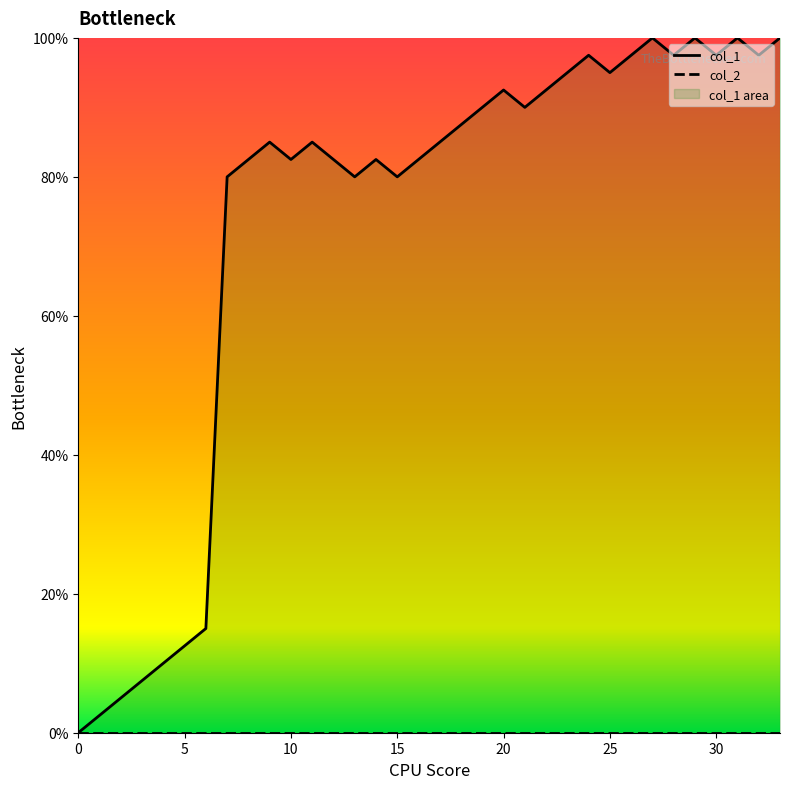

What is the sum of all values?

2490.0